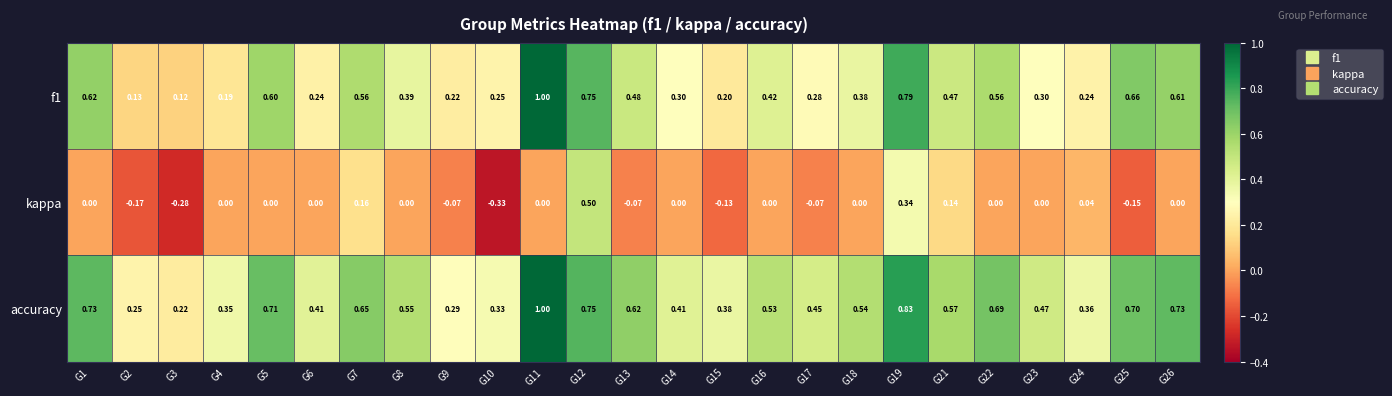

Which series has the largest total across all categories?

accuracy